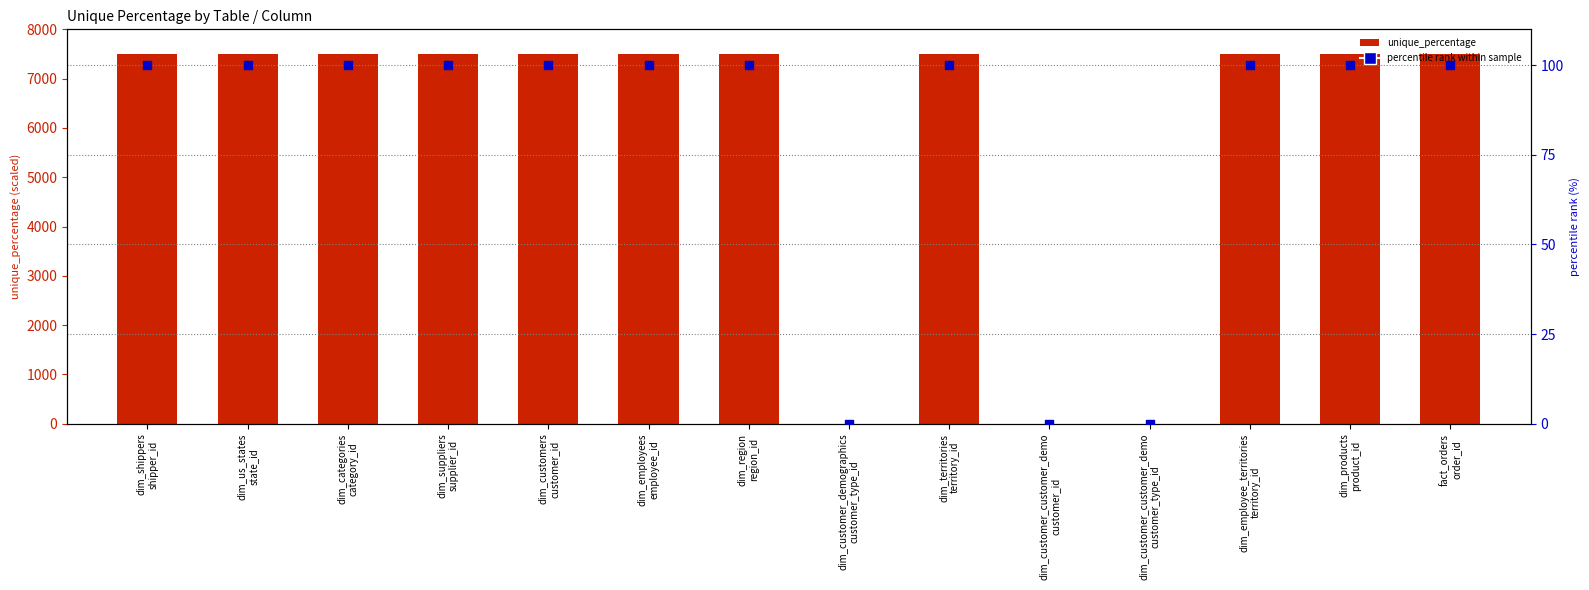

Is the value of unique_percentage at dim_employees
employee_id greater than the value of percentile rank within sample at dim_shippers
shipper_id?

Yes